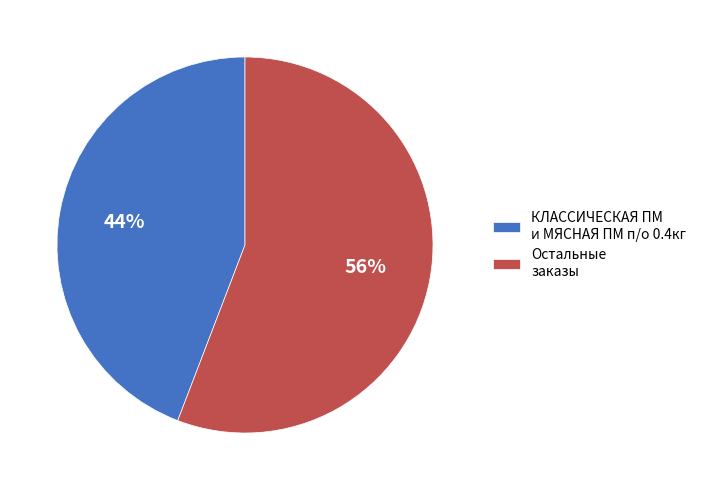

Which slice is the largest?

Остальные заказы